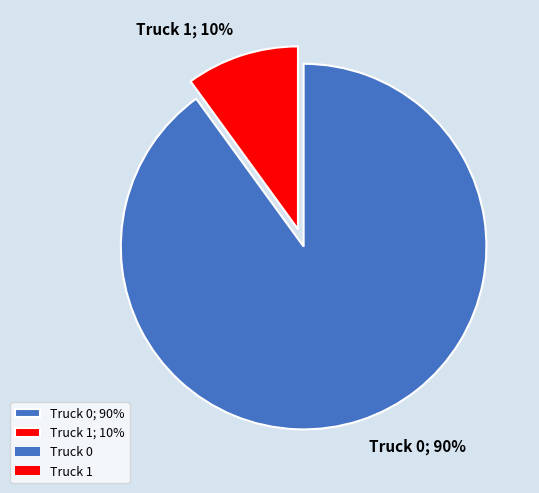

How many segments does this pie chart have?

2